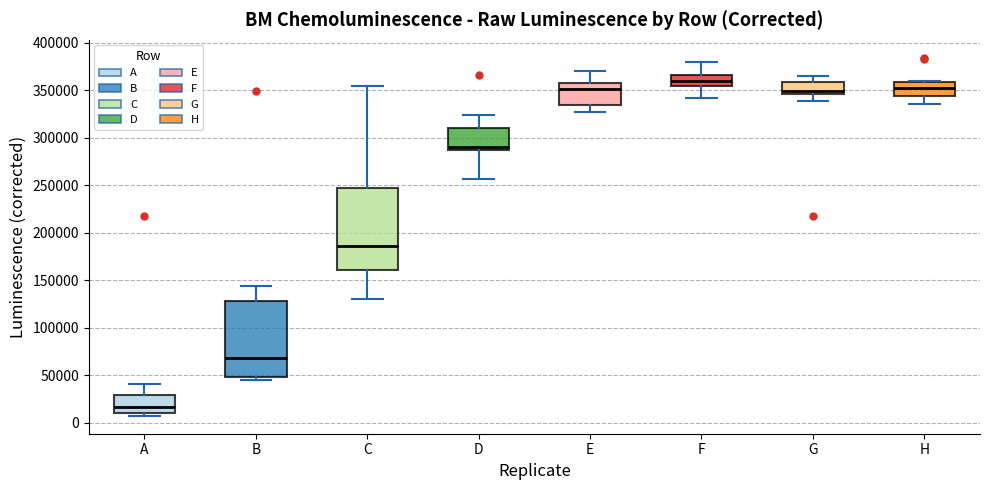

Where does the median line of the box for D sit on the y-axis? The values are not printed on the chart, so give them approximately, as read against the axis.

290000